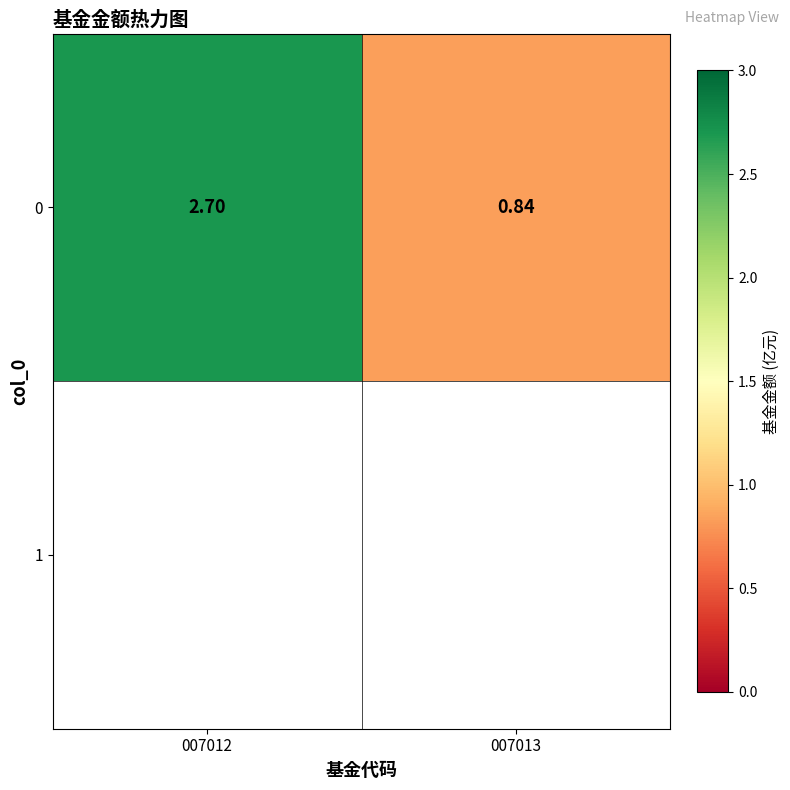

Reading left to right, transcribe all the data shown in this chart.

007012=2.7	007013=0.8